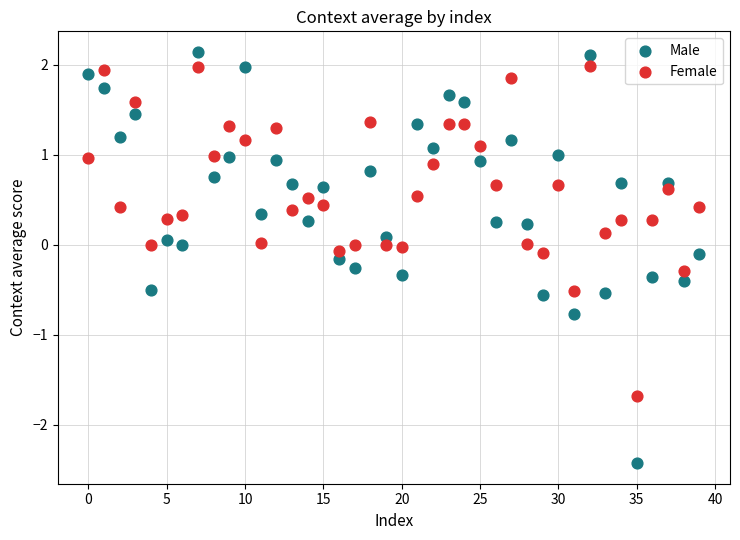

Which series has the widest spread of Y values?

Male